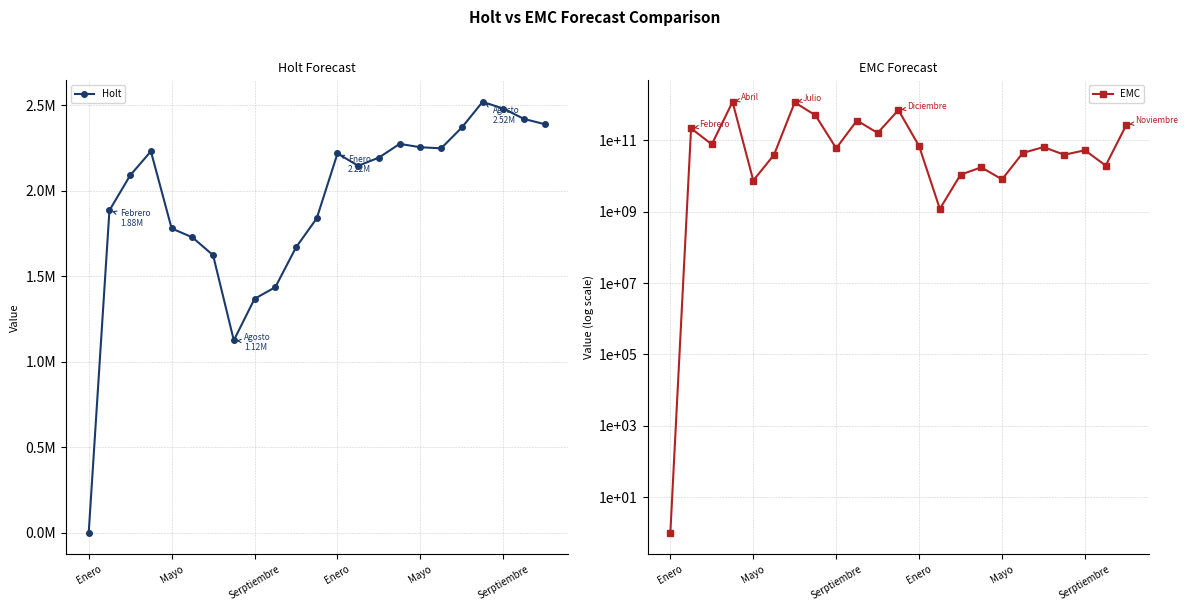

True or false: Holt and EMC intersect in this chart.

False